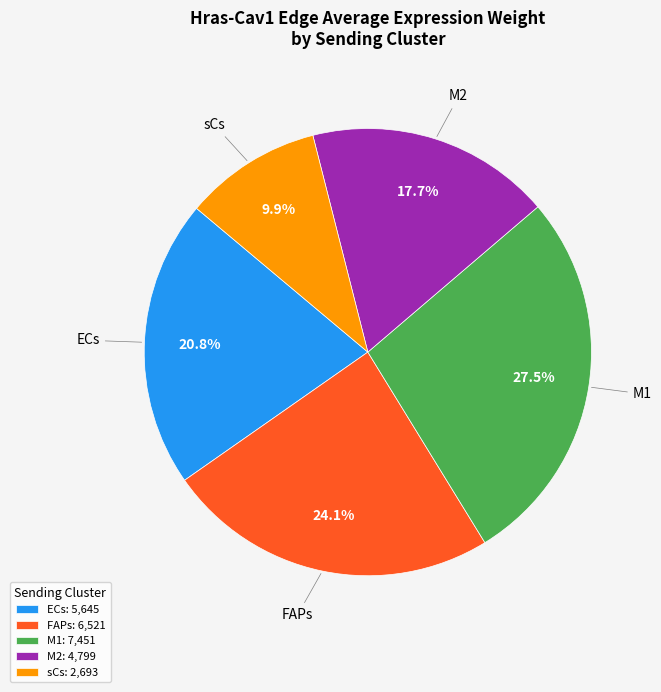

How much of the chart is everything except M1?

72.5%